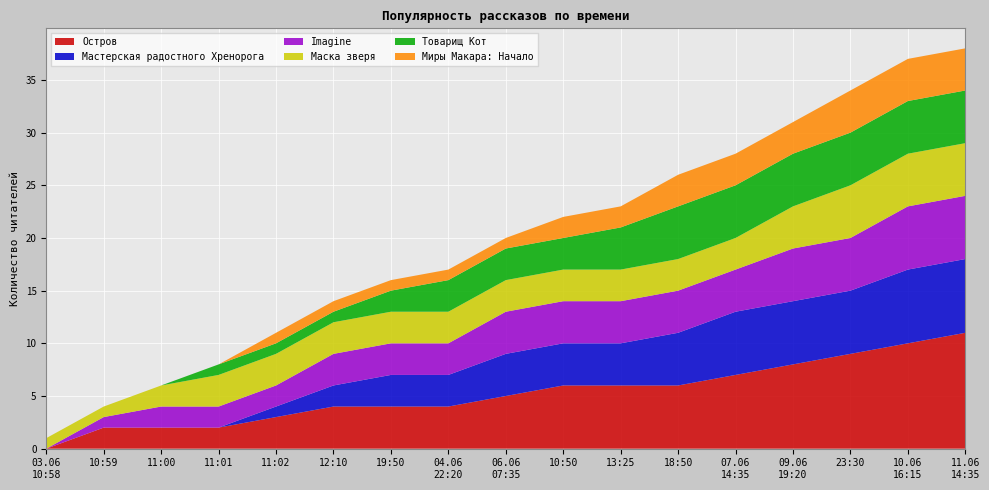

Reading left to right, transcribe all the data shown in this chart.

Остров: 0	2	2	2	3	4	4	4	5	6	6	6	7	8	9	10	11
Мастерская радостного Хренорога: 0	0	0	0	1	2	3	3	4	4	4	5	6	6	6	7	7
Imagine: 0	1	2	2	2	3	3	3	4	4	4	4	4	5	5	6	6
Маска зверя: 1	1	2	3	3	3	3	3	3	3	3	3	3	4	5	5	5
Товарищ Кот: 0	0	0	1	1	1	2	3	3	3	4	5	5	5	5	5	5
Миры Макара: Начало: 0	0	0	0	1	1	1	1	1	2	2	3	3	3	4	4	4